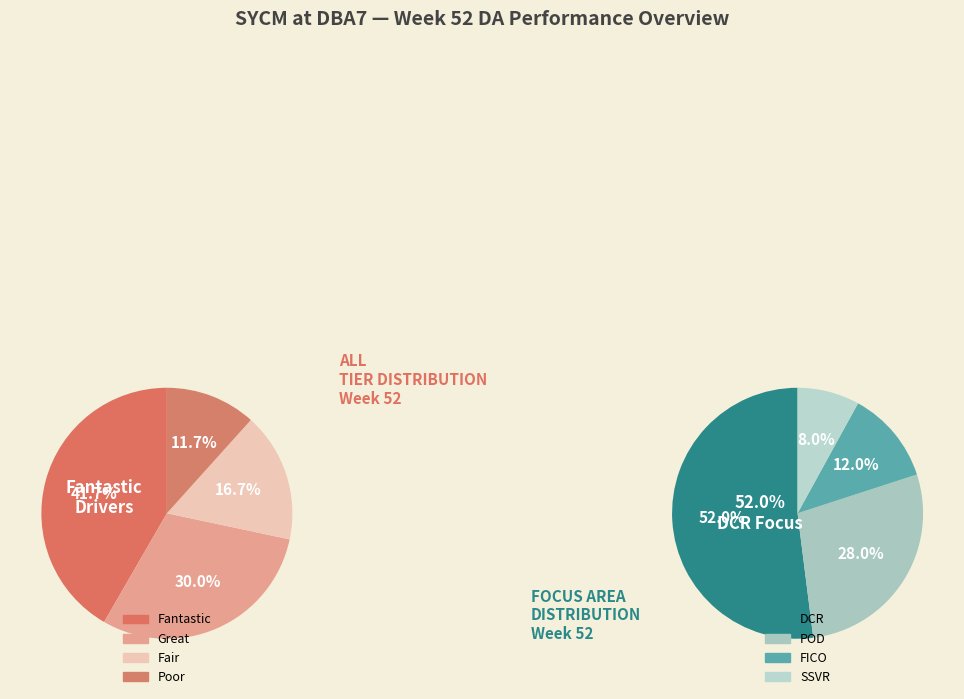

Does any single category account for the majority?

No